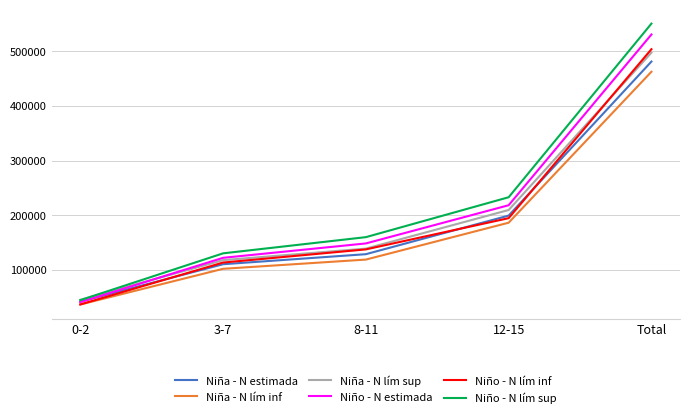

True or false: Niño - N lím inf and Niño - N lím sup intersect in this chart.

False